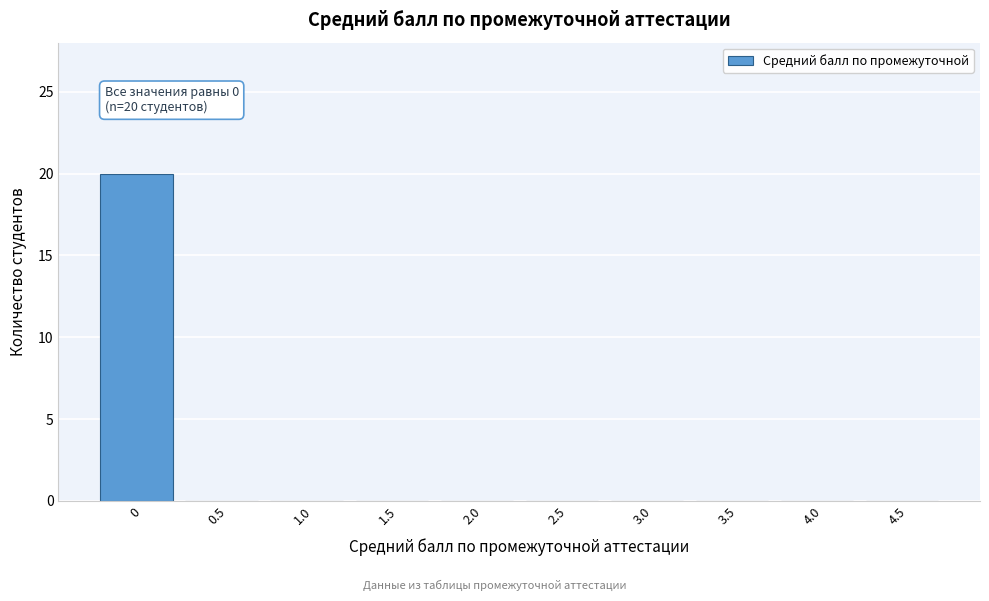

Reading right to left, what are all the values shown in this chart?

4.5=0	4.0=0	3.5=0	3.0=0	2.5=0	2.0=0	1.5=0	1.0=0	0.5=0	0=20